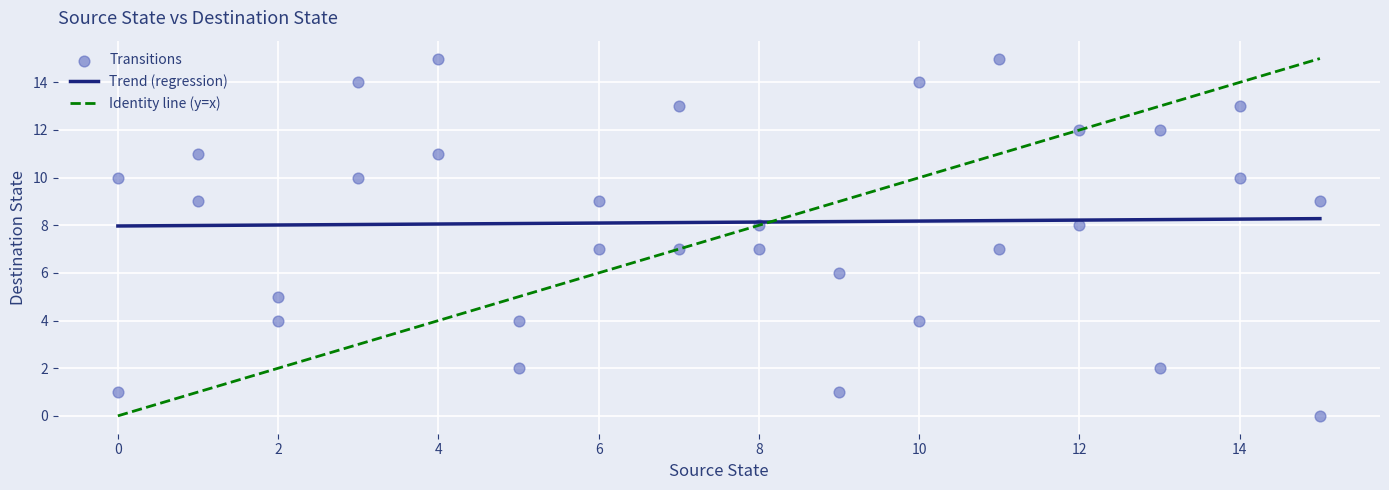

What is the range of X values (max minus min)?

15